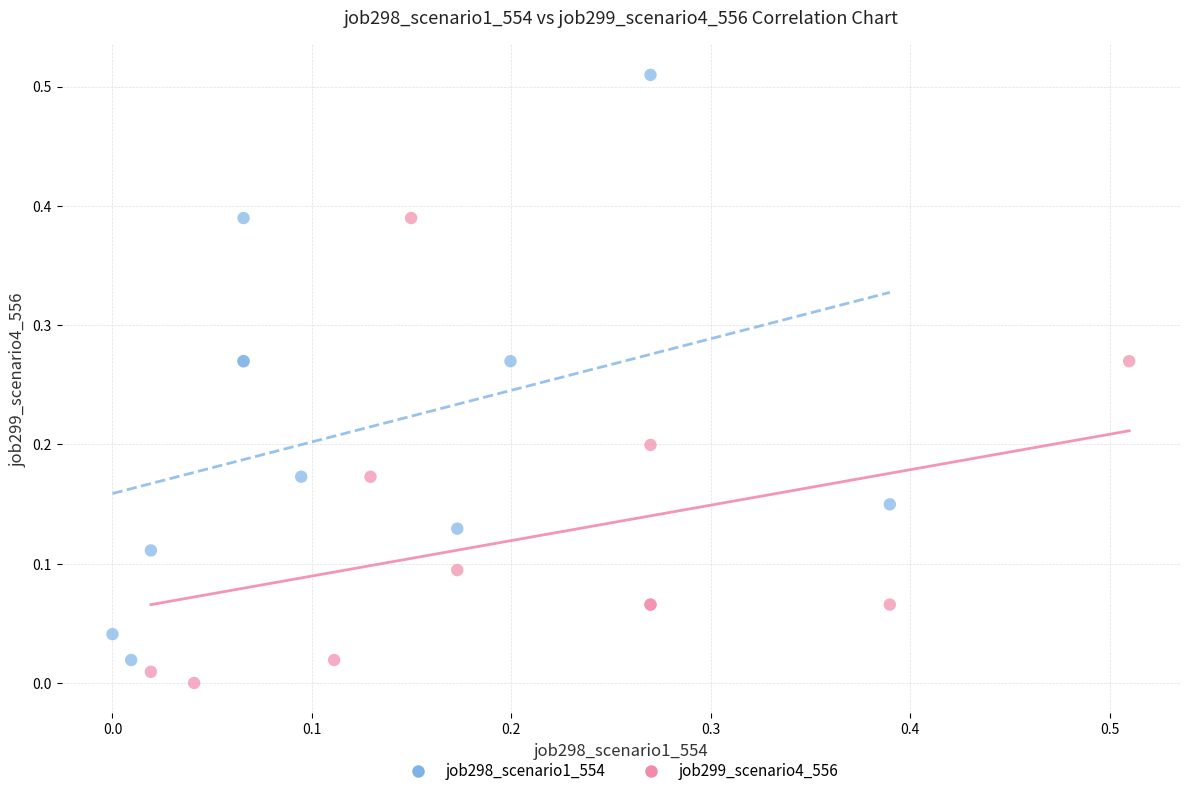

Which series contains the highest Y value?

job298_scenario1_554